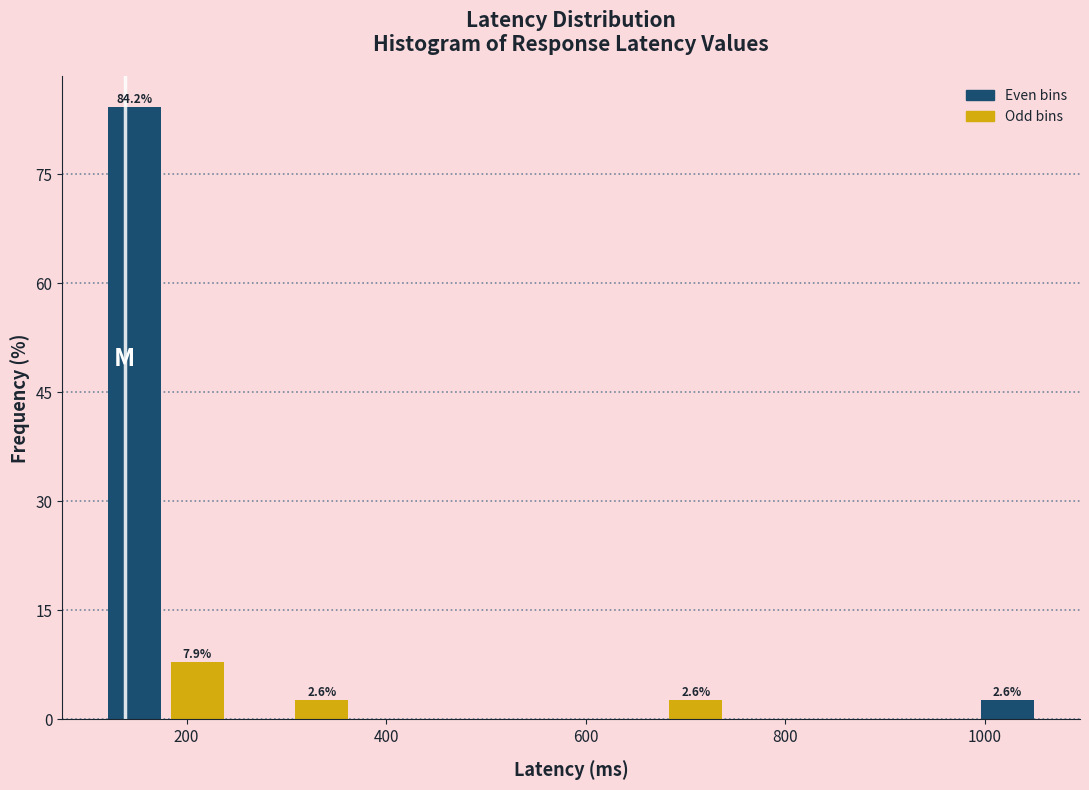

Around what value on the x-axis is the tallest bar? Give the approximate position of its centre, as read against the axis.

140